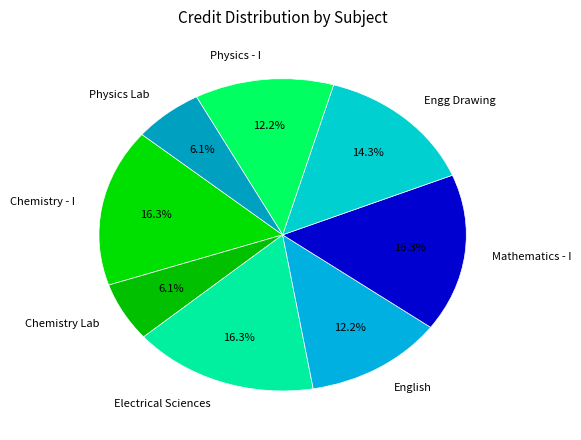

What is the ratio of the value at Chemistry Lab to the value at Chemistry - I?

0.4